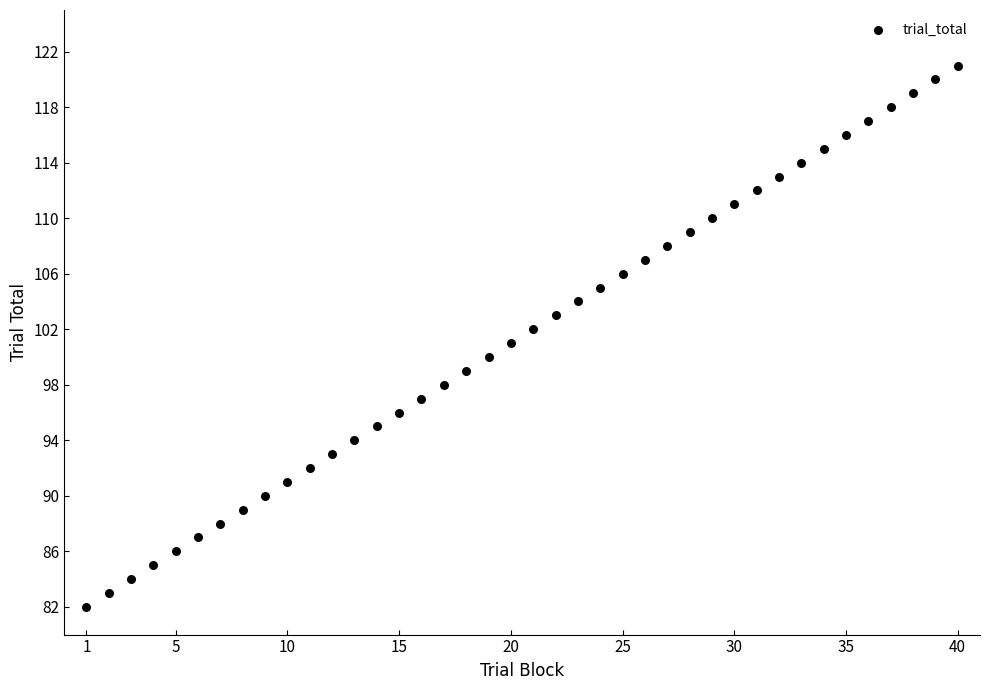

What is the range of Y values (max minus min)?

39